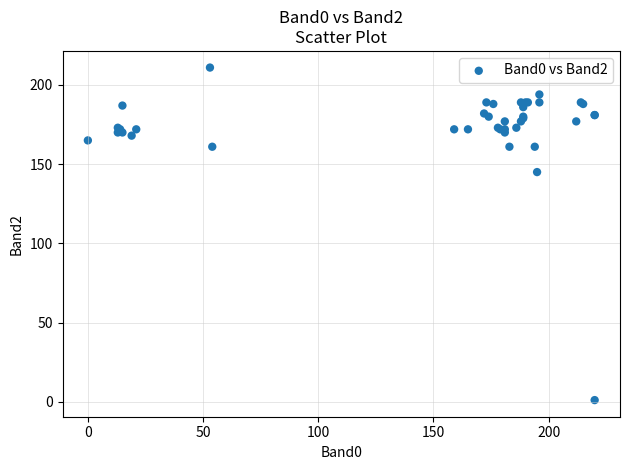

What Y value in the scatter plot is closest to 106?

145